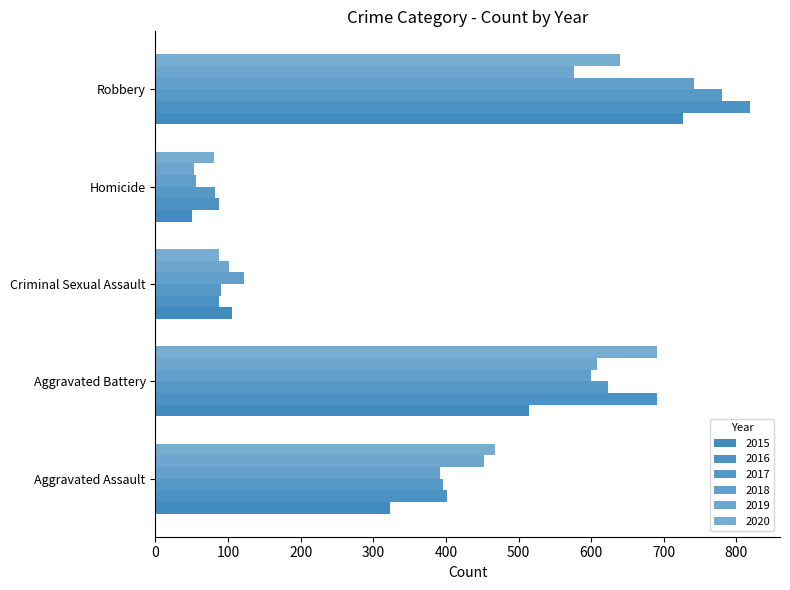

What is the difference between the 2019 values at Aggravated Assault and Criminal Sexual Assault?

350